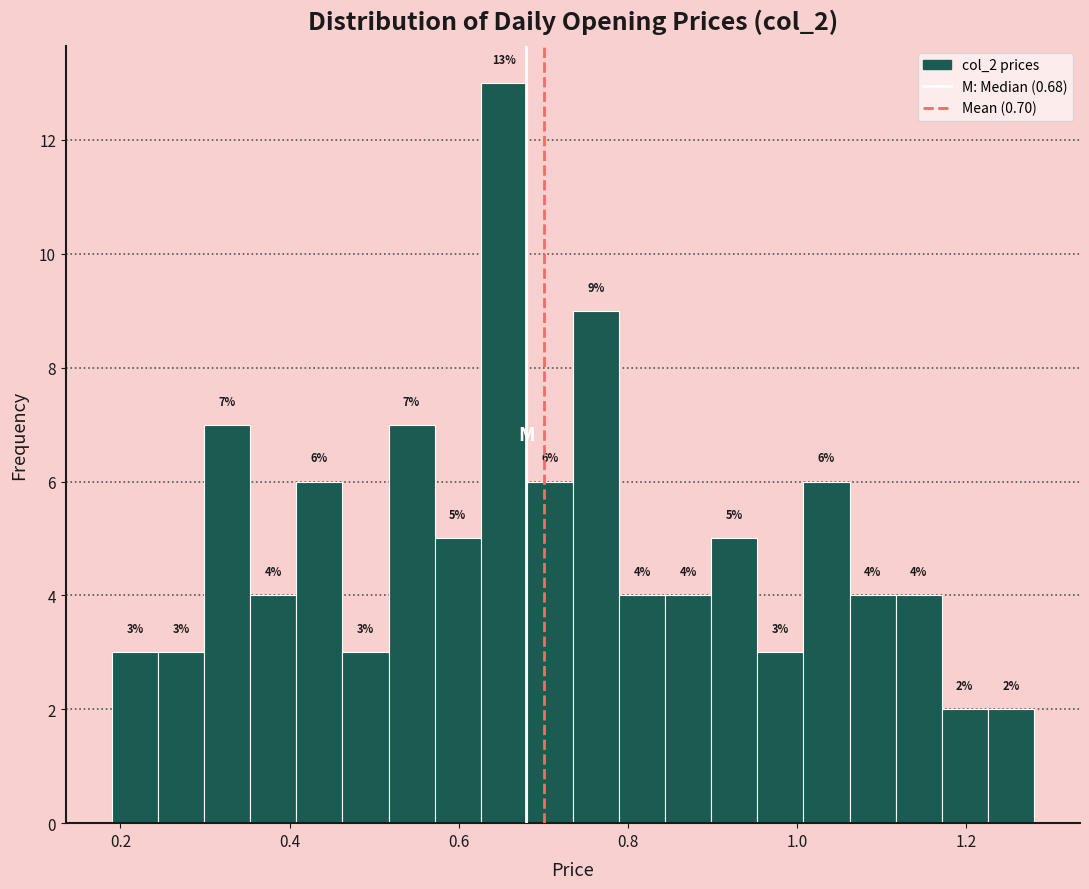

Read against the x-axis, roughly where is the centre of the tallest bar?

0.66